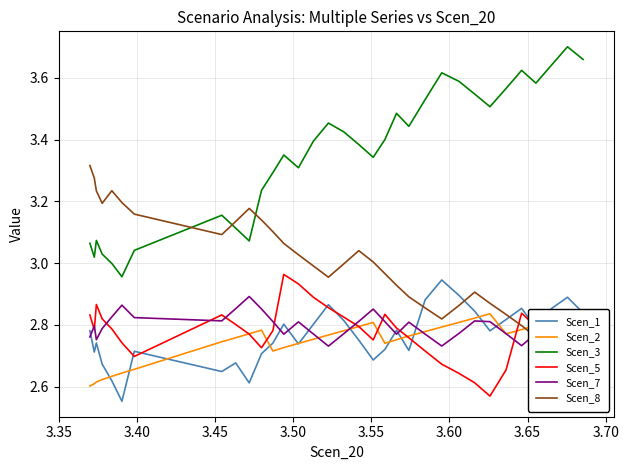

How many times do Scen_5 and Scen_8 cross each other?

1